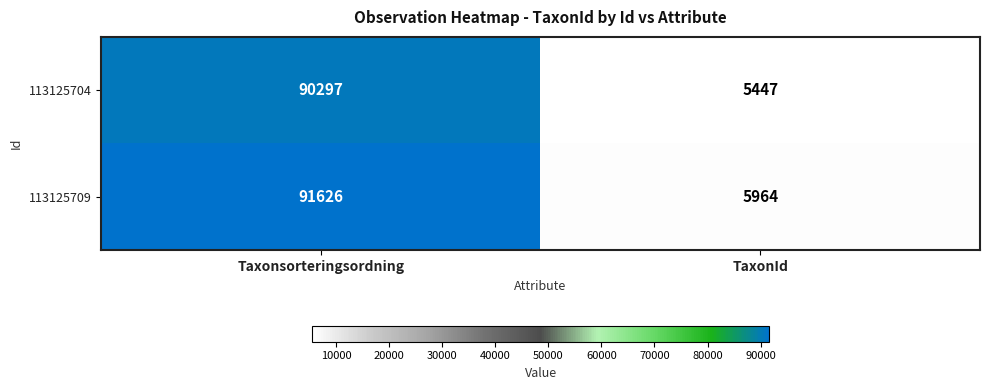

The value of 113125709 at Taxonsorteringsordning is 91626. True or false?

True